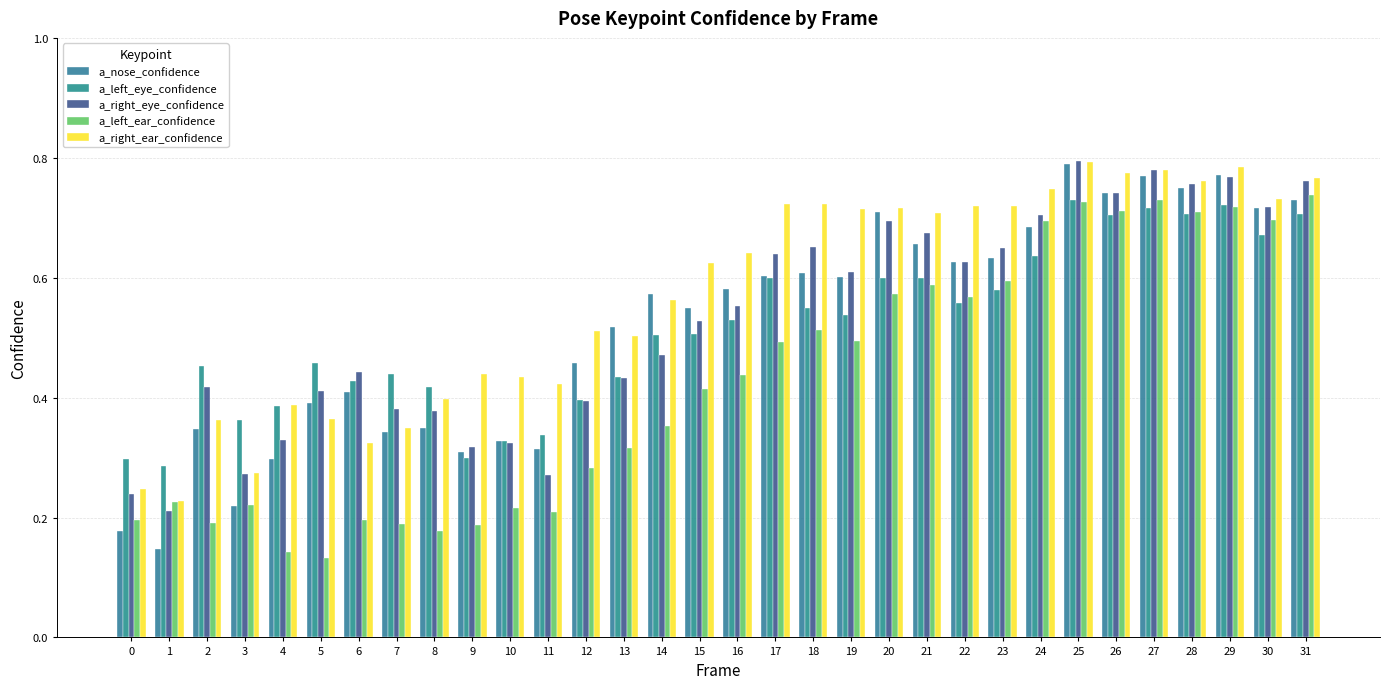

At 6, list the series in order from smallest to largest.

a_left_ear_confidence, a_right_ear_confidence, a_nose_confidence, a_left_eye_confidence, a_right_eye_confidence